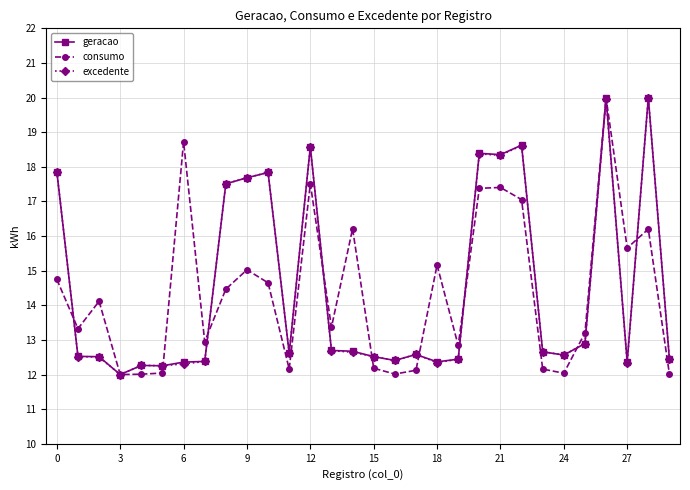

What is the minimum value shown in the chart?

12.0